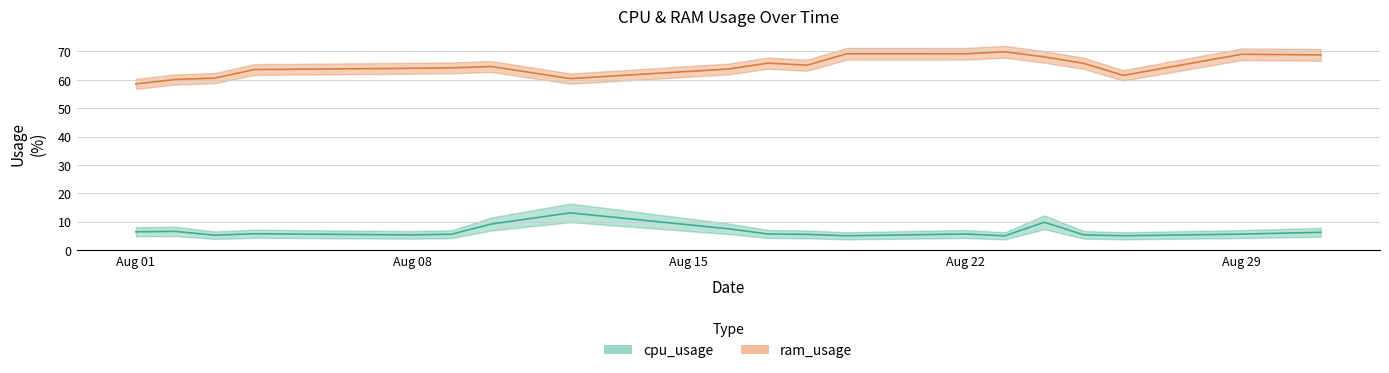

At which category is the sum across all series the highest?

2022-08-24